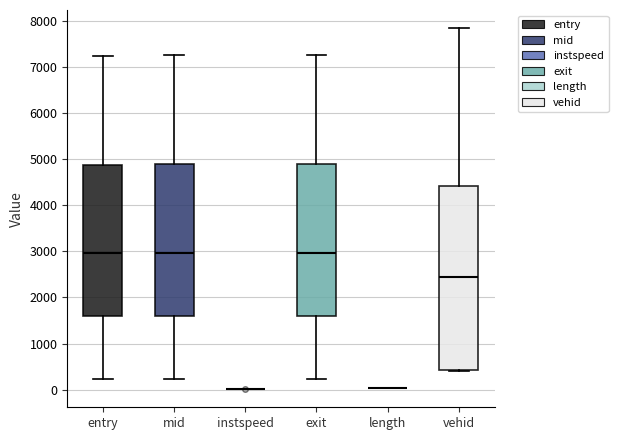

Reading left to right, transcribe this box plot: for each box, give where its median line is, the range the box spans, and where its two whiskers end, as read against the y-axis. The values are not printed on the chart, so give them approximately, as read against the axis.

entry: median 3000, box 1600 to 4900, whiskers 200 to 7300
mid: median 3000, box 1600 to 4900, whiskers 200 to 7300
instspeed: box collapsed to a line at 0, whiskers 0 to 0
exit: median 3000, box 1600 to 4900, whiskers 200 to 7300
length: box collapsed to a line at 0, whiskers 0 to 0
vehid: median 2400, box 400 to 4400, whiskers 400 to 7900